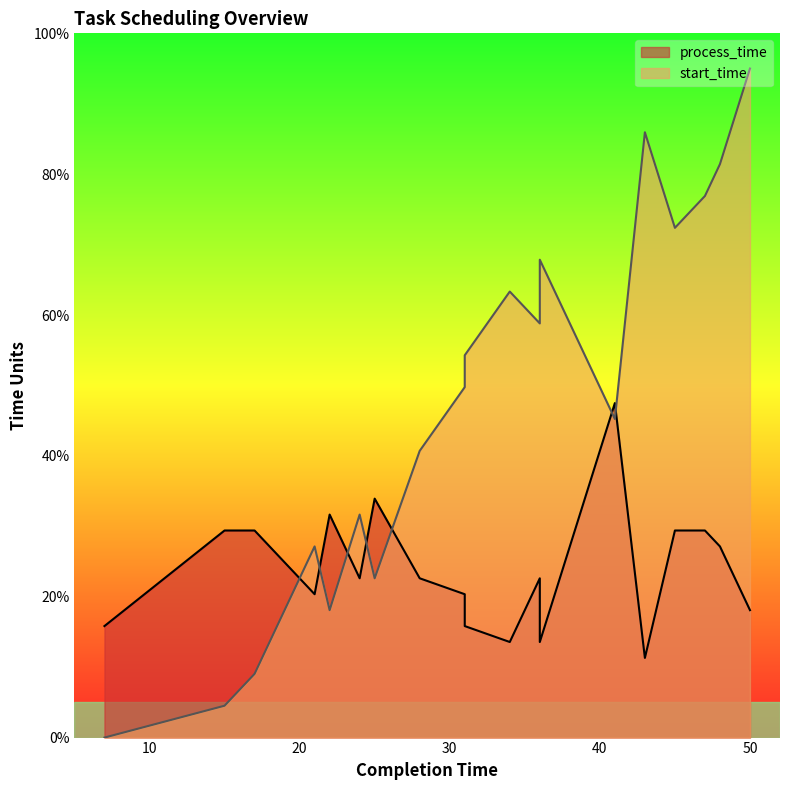

Reading left to right, extract all data points from this chart.

process_time: 7=15.8	15=29.4	17=29.4	18=27.1	21=20.4	22=31.7	24=22.6	25=33.9	28=22.6	31=20.4	31=15.8	34=13.6	36=22.6	36=13.6	41=47.5	43=11.3	45=29.4	47=29.4	48=27.1	50=18.1
start_time: 7=0.0	15=4.5	17=9.0	18=13.6	21=27.1	22=18.1	24=31.7	25=22.6	28=40.7	31=49.8	31=54.3	34=63.3	36=58.8	36=67.9	41=45.2	43=86.0	45=72.4	47=76.9	48=81.4	50=95.0